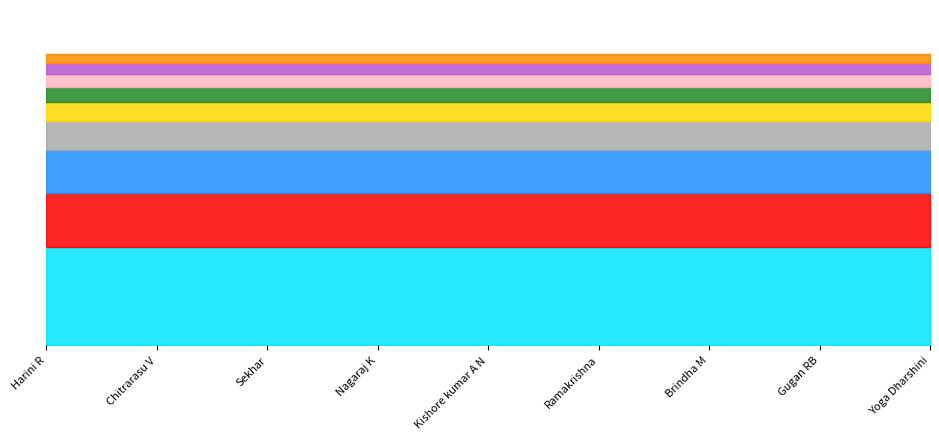

True or false: Hours Spent - Non Project and Hours Spent - Project cross at least once.

False